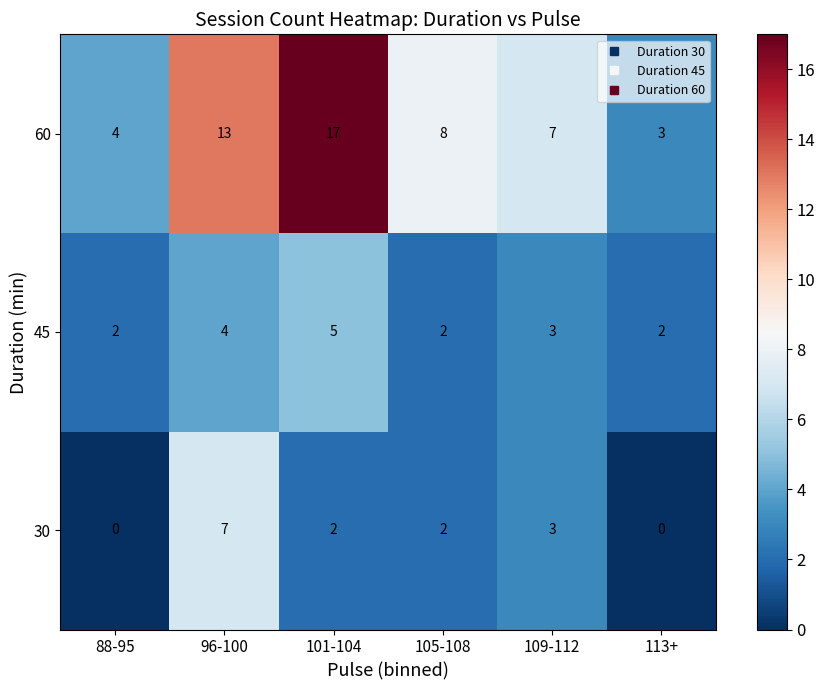

At which category does the chart reach its peak across all series?

101-104